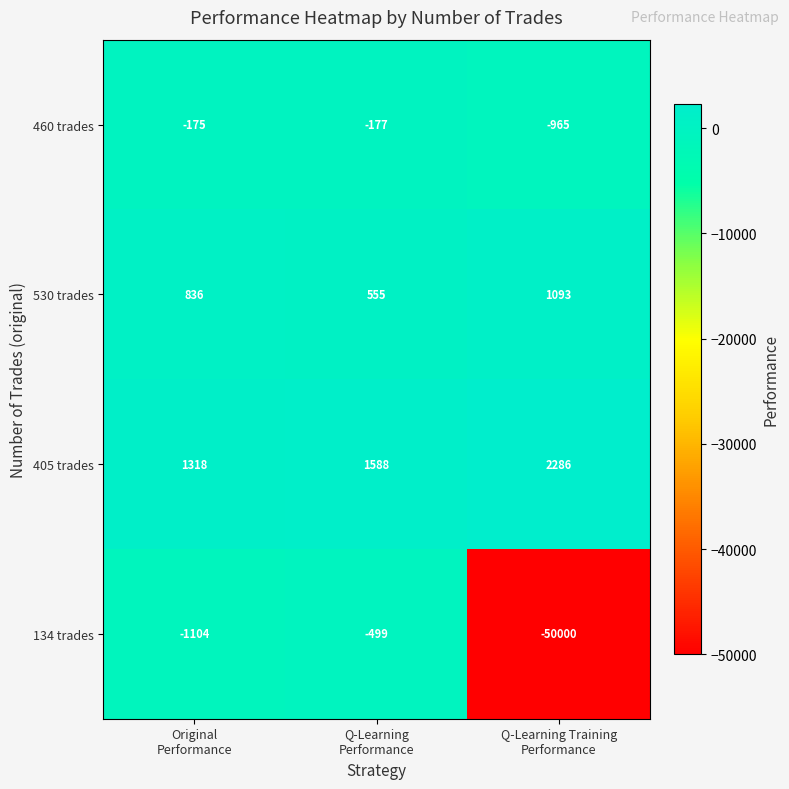

Which series has the largest total across all categories?

405 trades